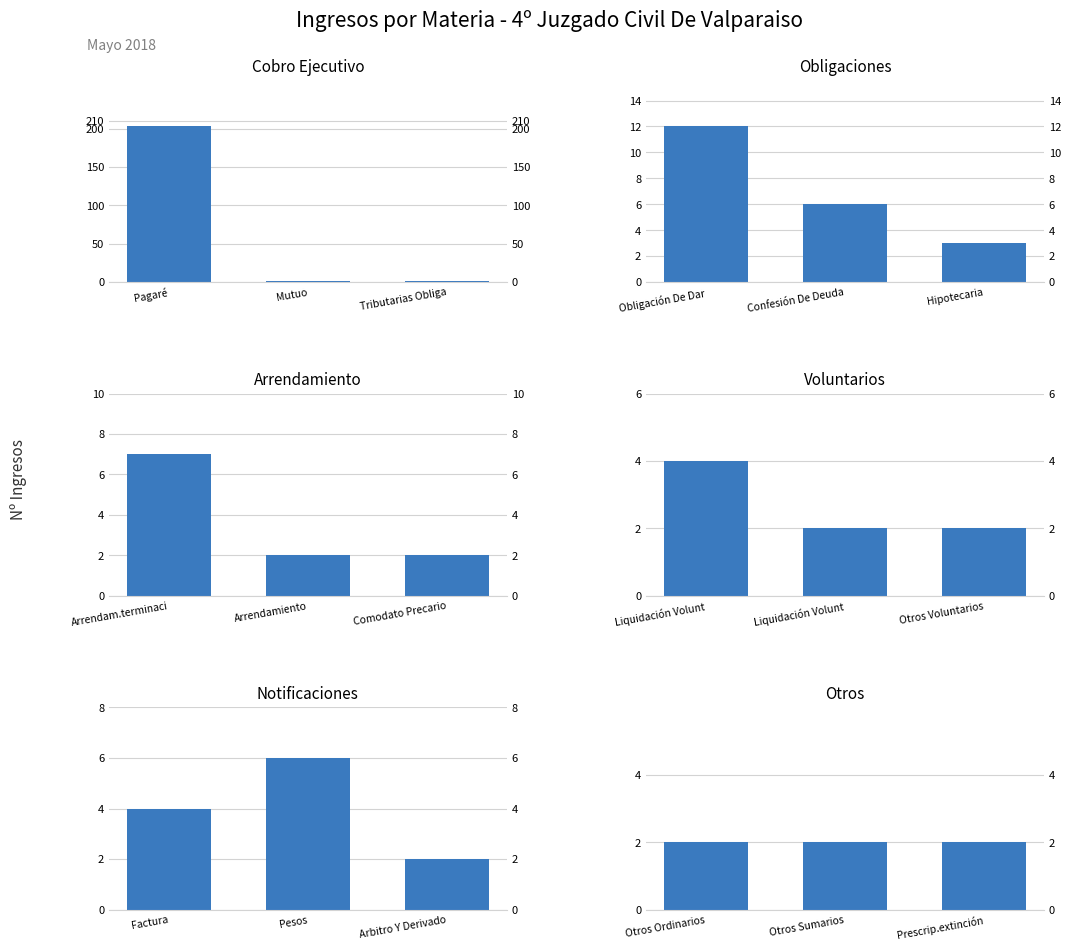

Count the number of categories in the chart.

3